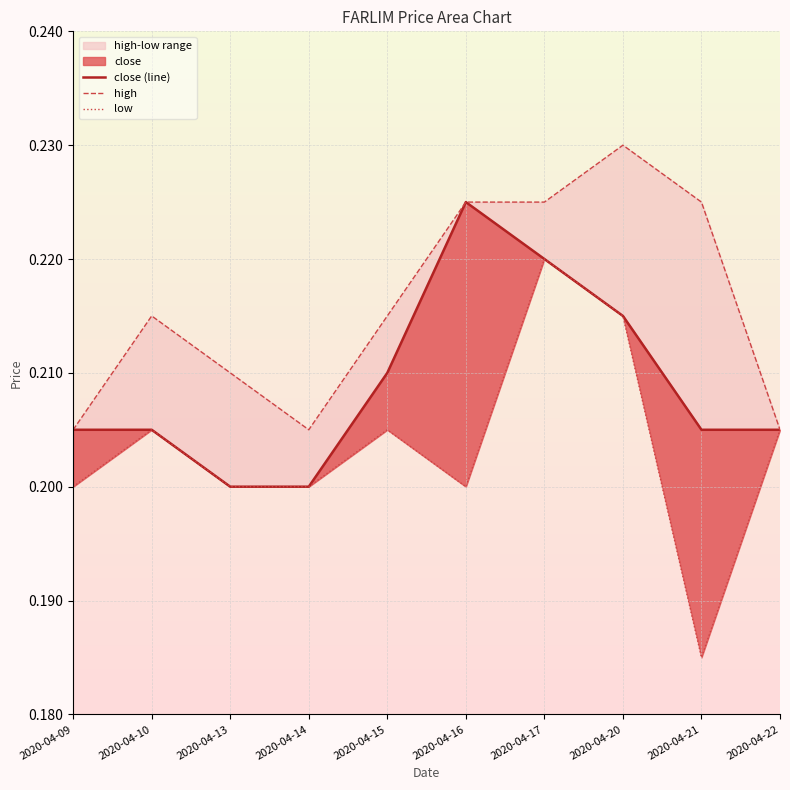

List the series in order of their peak value, lowest first.

low, close (line), high